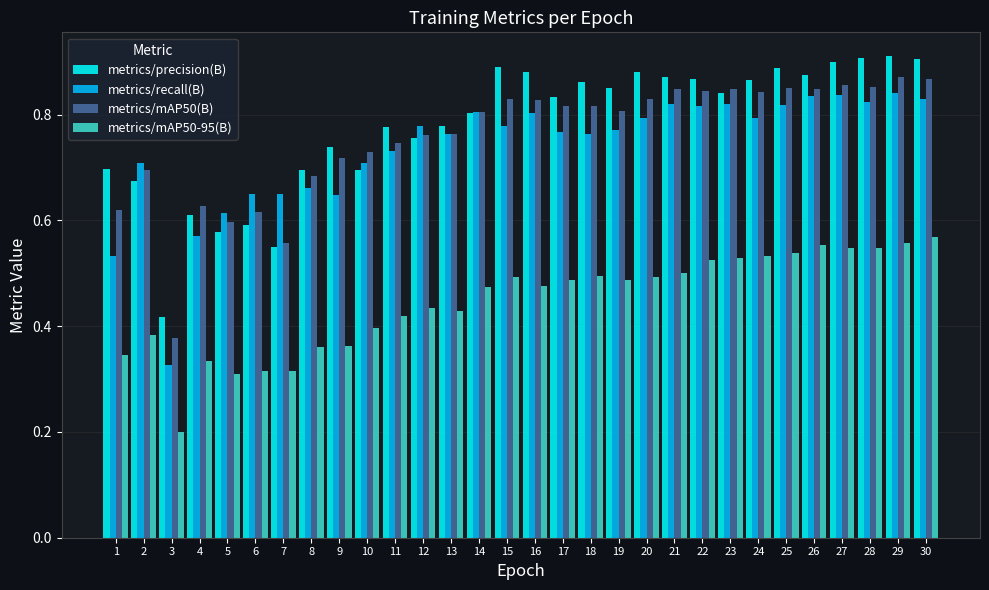

What is the total value across all series at 10?

2.5